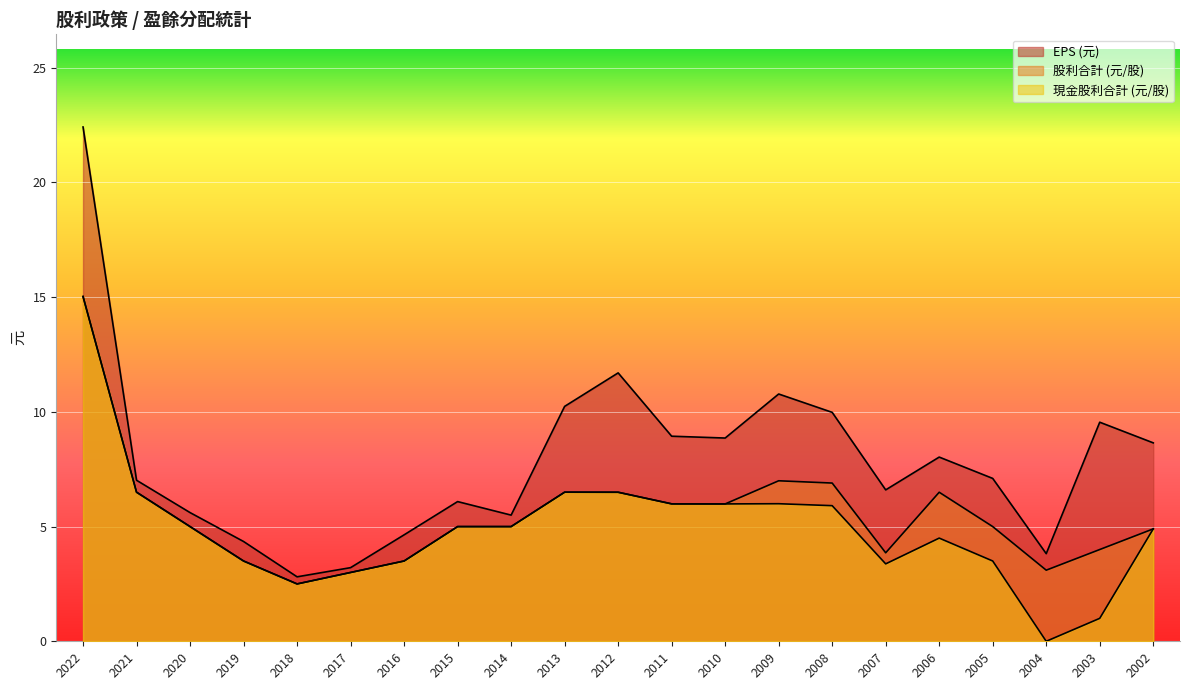

True or false: 股利合計 (元/股) and EPS (元) intersect in this chart.

False